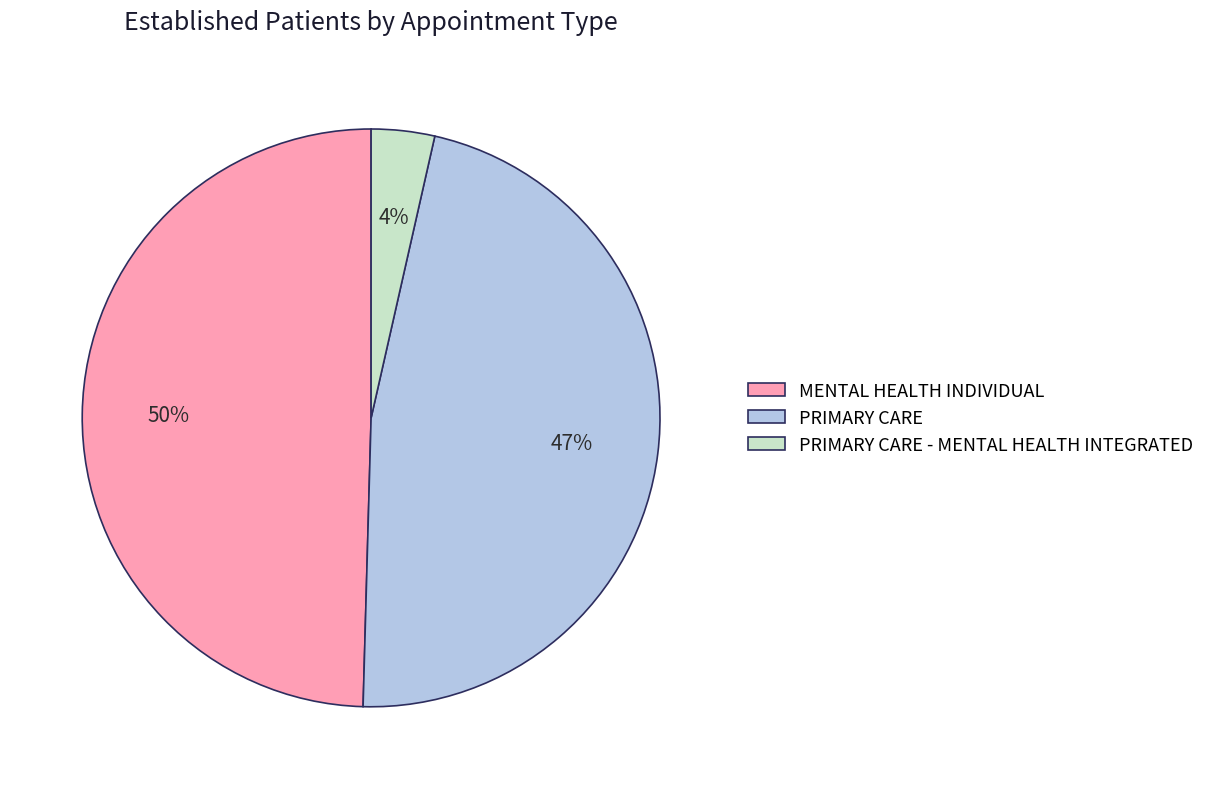

To the nearest percent, what is the difference between the MENTAL HEALTH INDIVIDUAL and PRIMARY CARE slice percentages?

3%